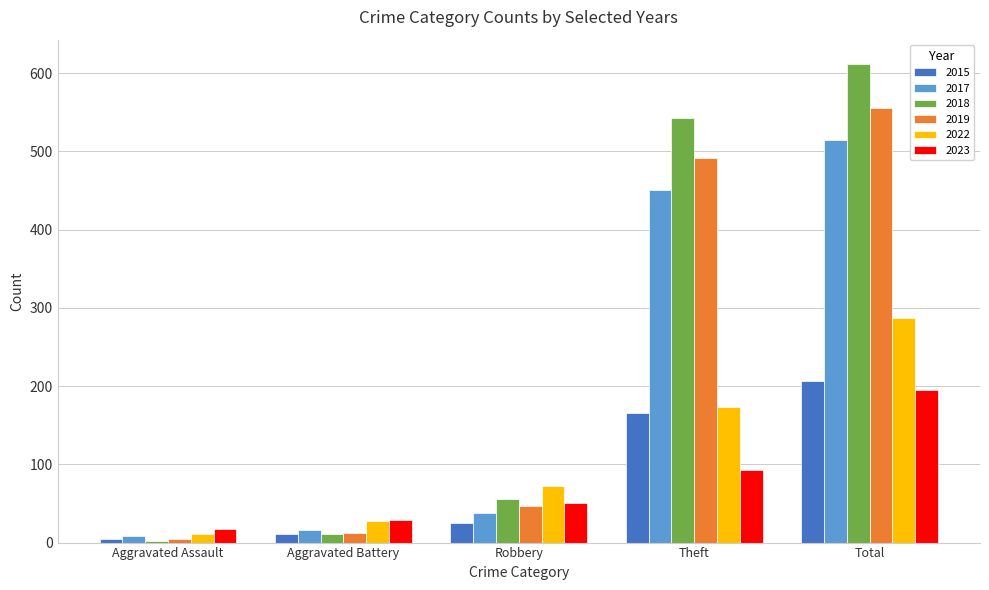

Is the value of 2018 at Aggravated Battery greater than the value of 2019 at Aggravated Assault?

Yes